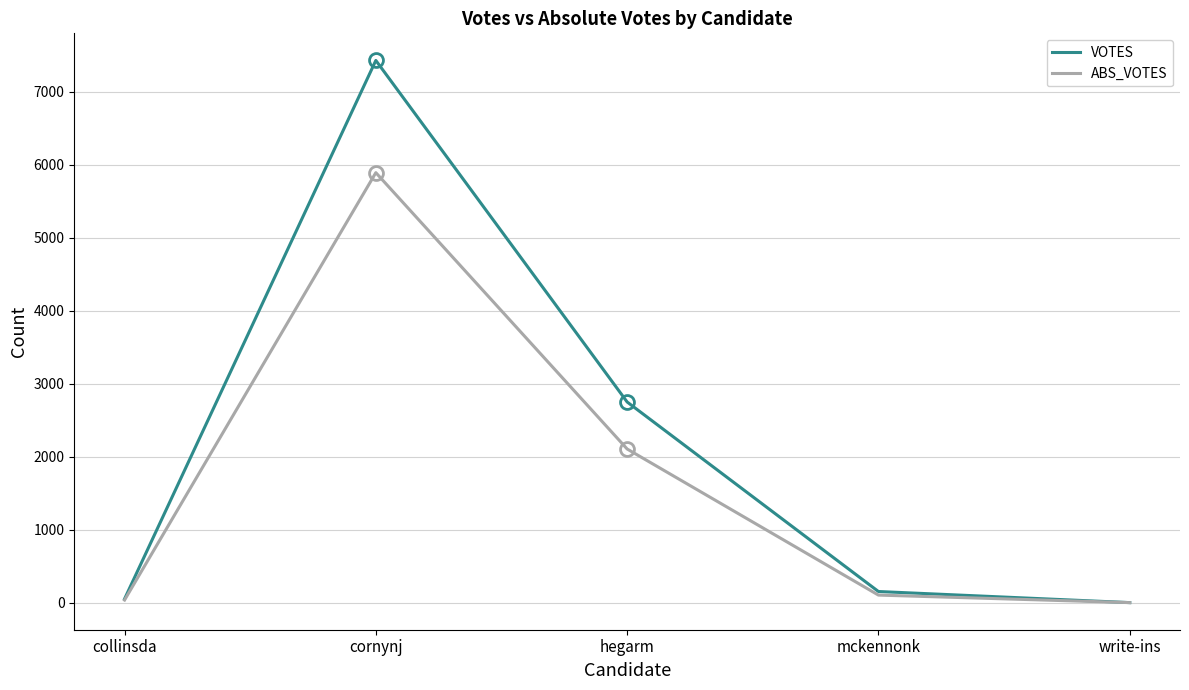

Does the chart have visible grid lines?

Yes